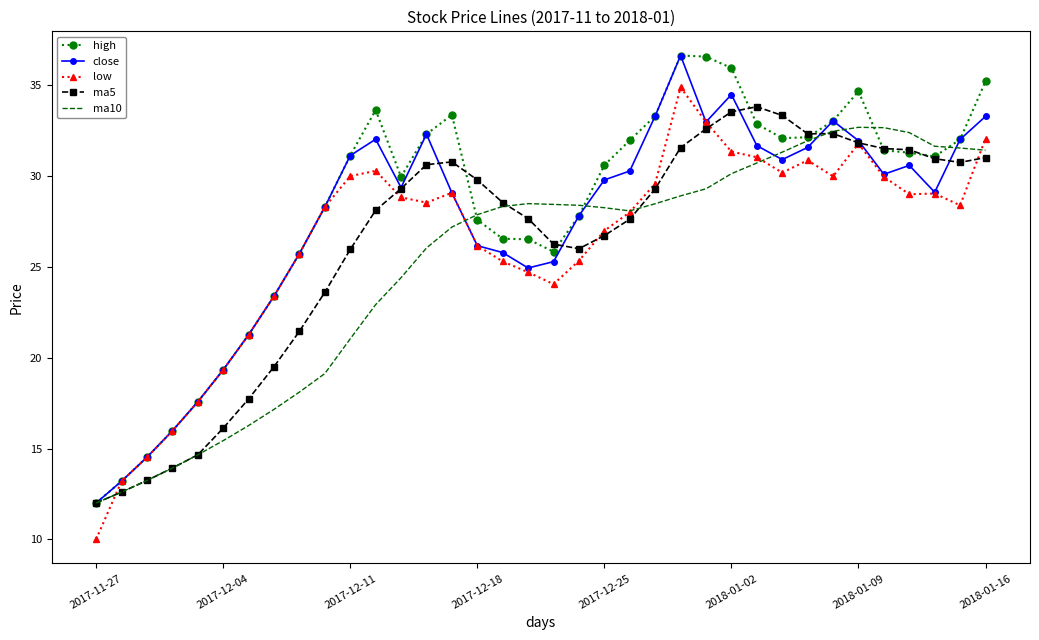

What is the highest value of the low series?

34.9